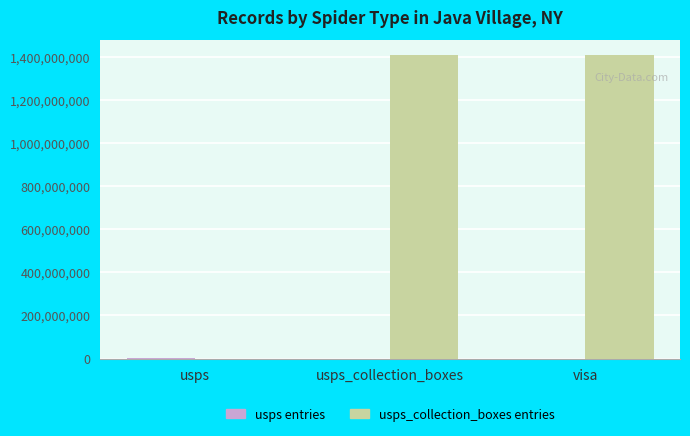

What is the approximate value of usps_collection_boxes entries at usps_collection_boxes?

1408300001